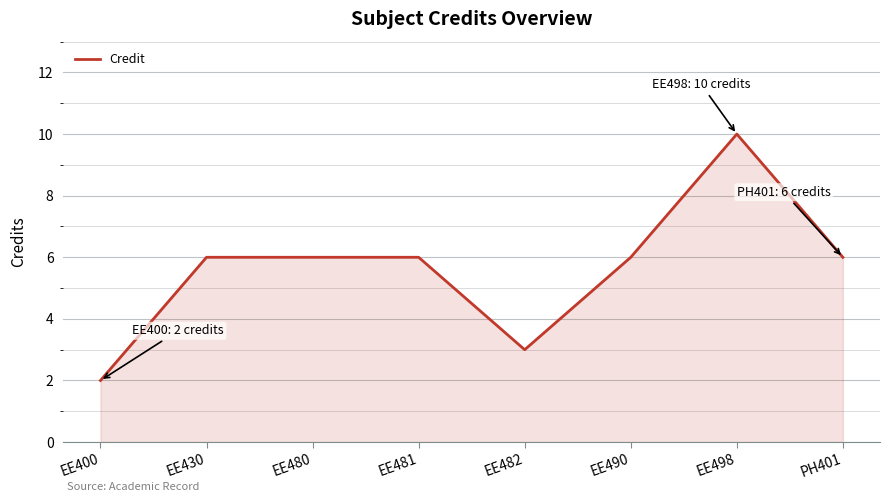

At which category does the chart reach its minimum across all series?

EE400